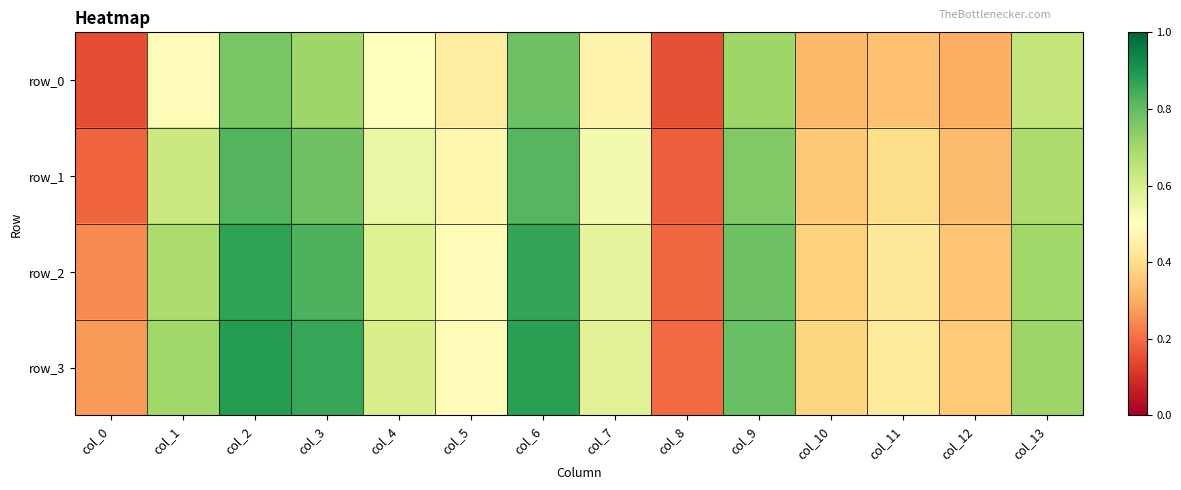

At how many categories does at least one series exceed 0?

14